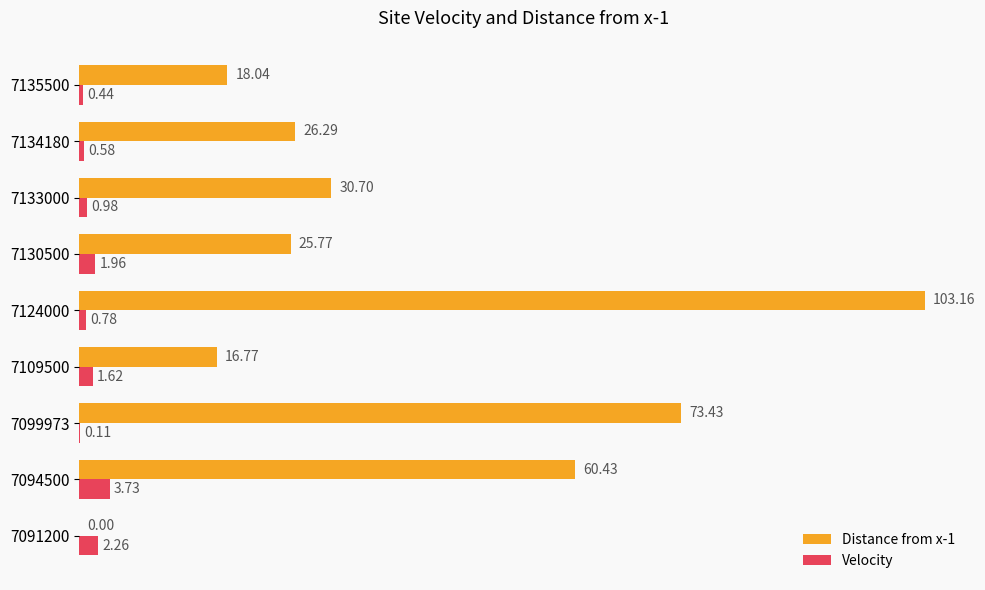

What is the sum of the Velocity values at 7130500 and 7109500?

3.6